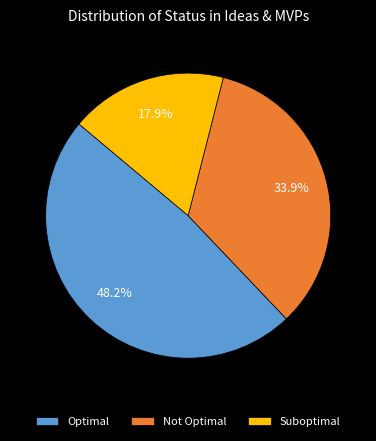

Combined, do Optimal and Suboptimal account for over 50%?

Yes